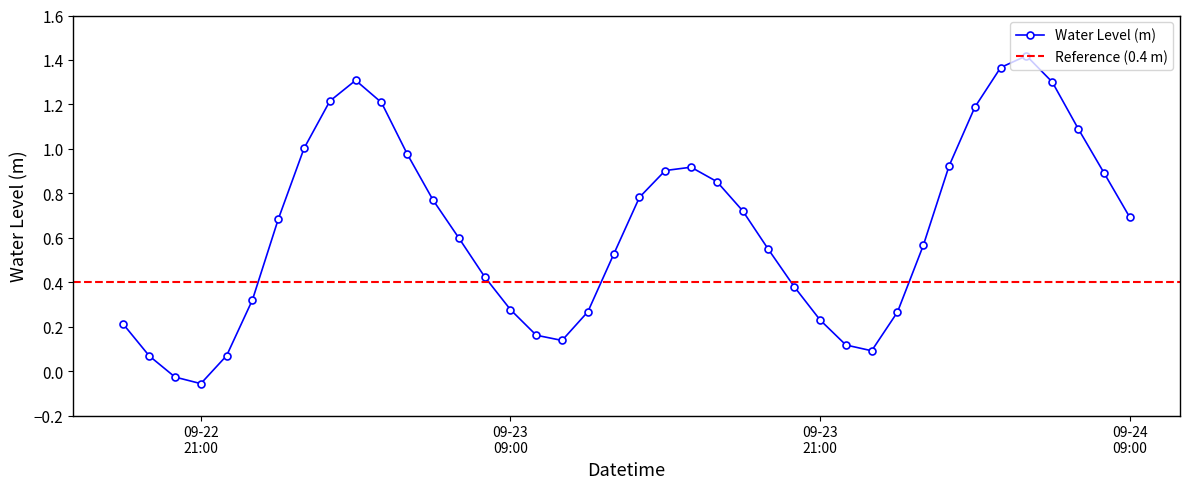

How many interior local peaks does the Water Level (m) series have?

3